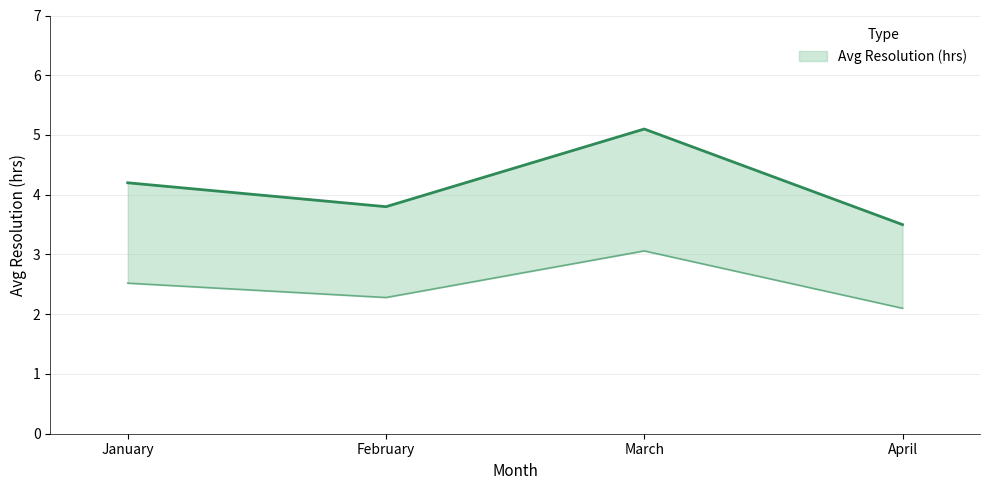

At which category does the data reach its first local peak?

March